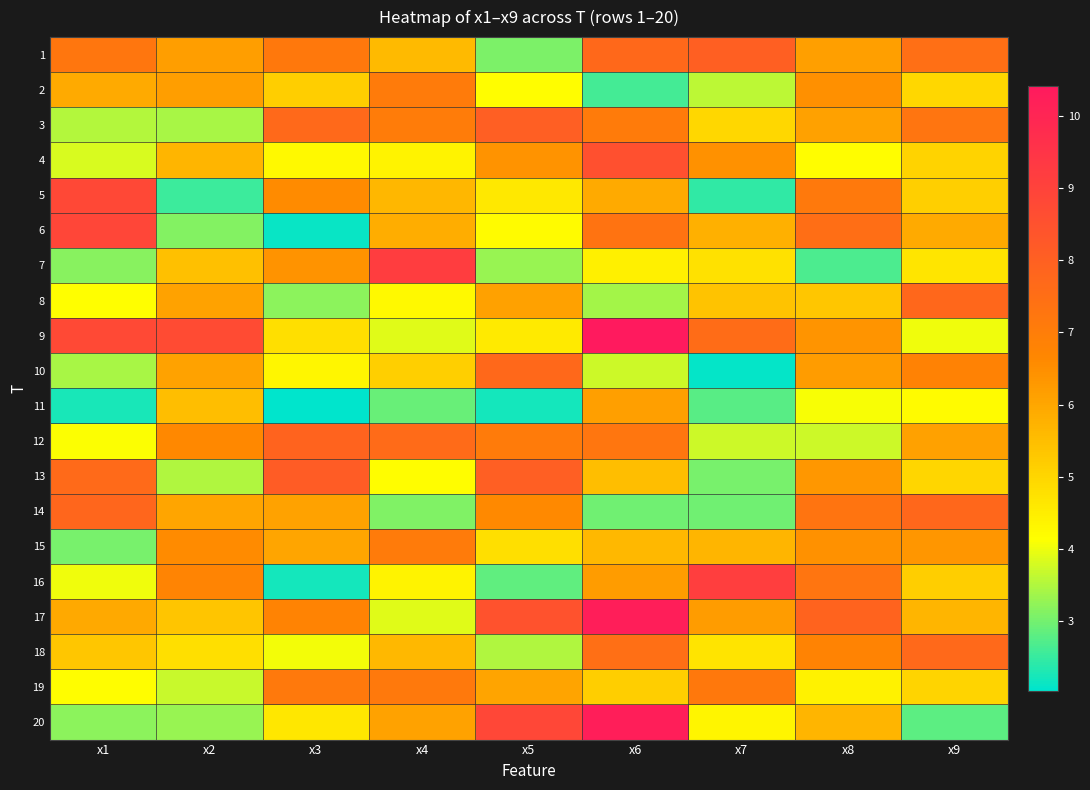

Between x2 and x6, which is larger?

x6